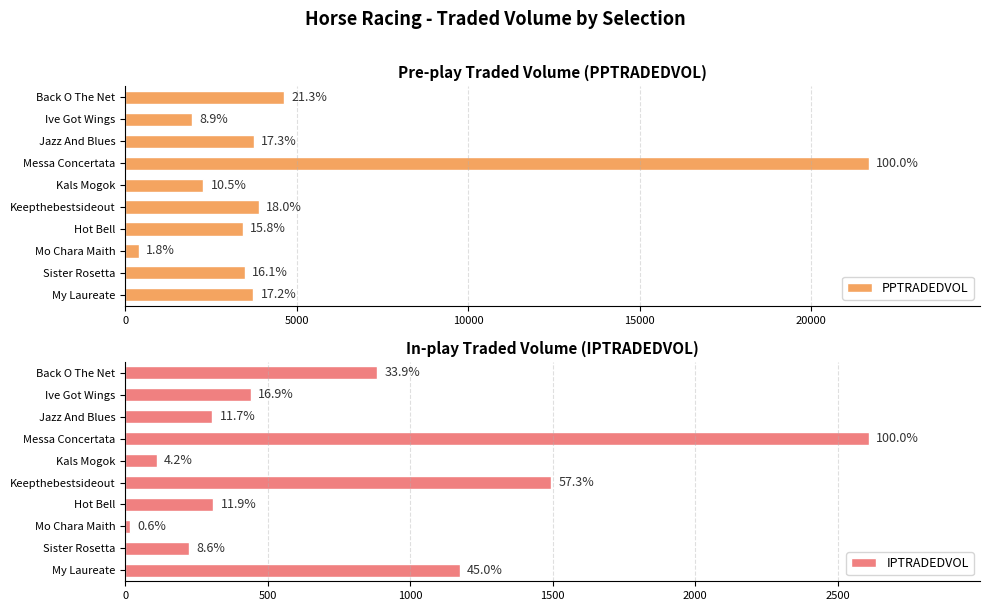

How many data points in PPTRADEDVOL are above 3725?

5